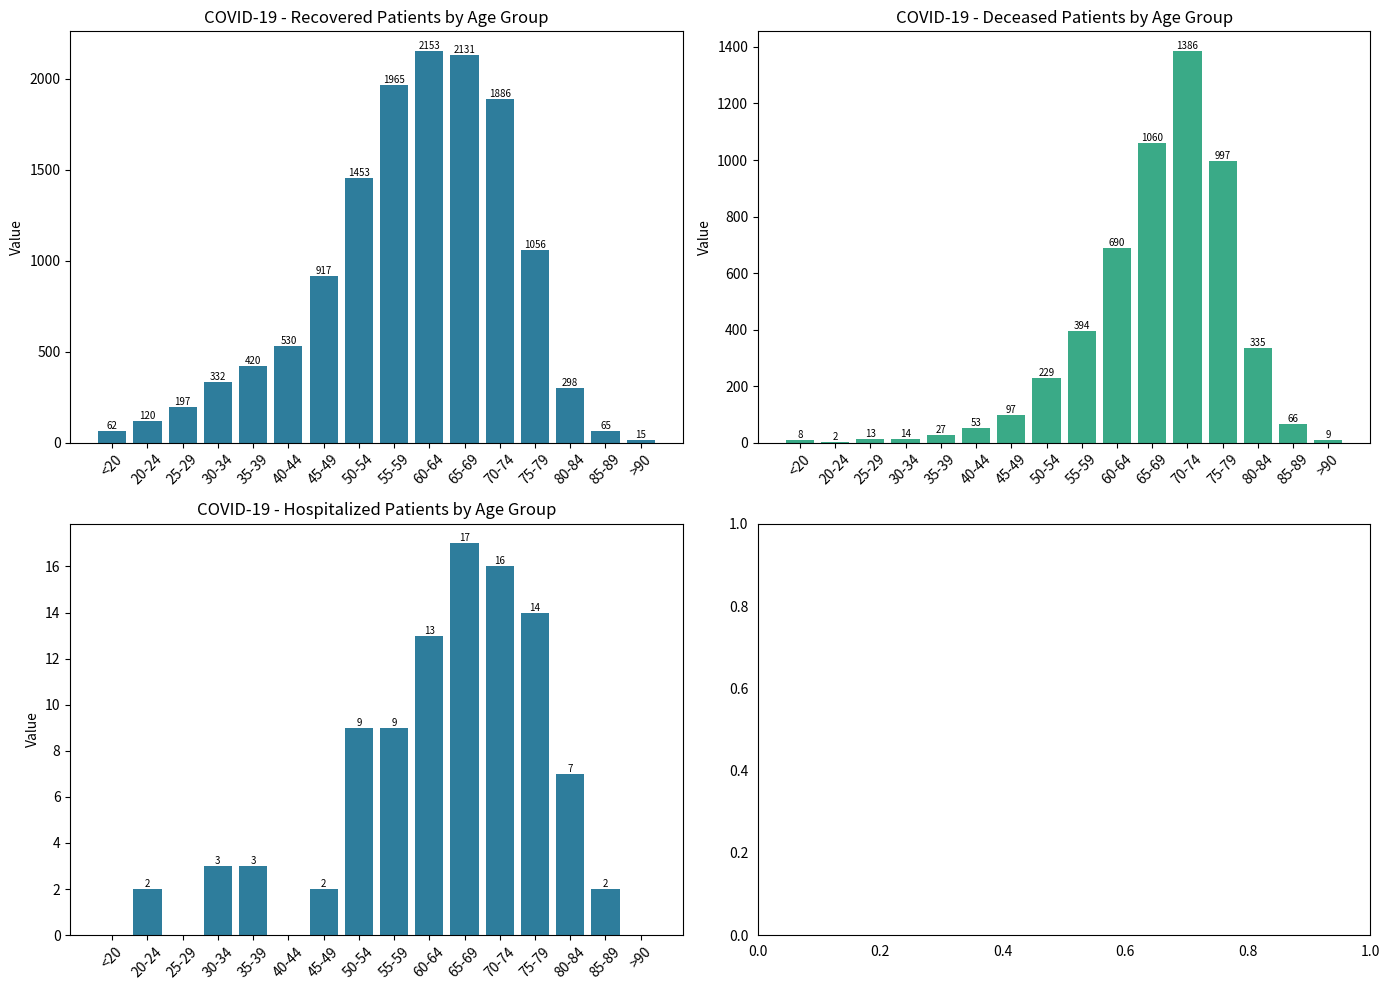

At which label does deceased_patients reach its peak?

70-74